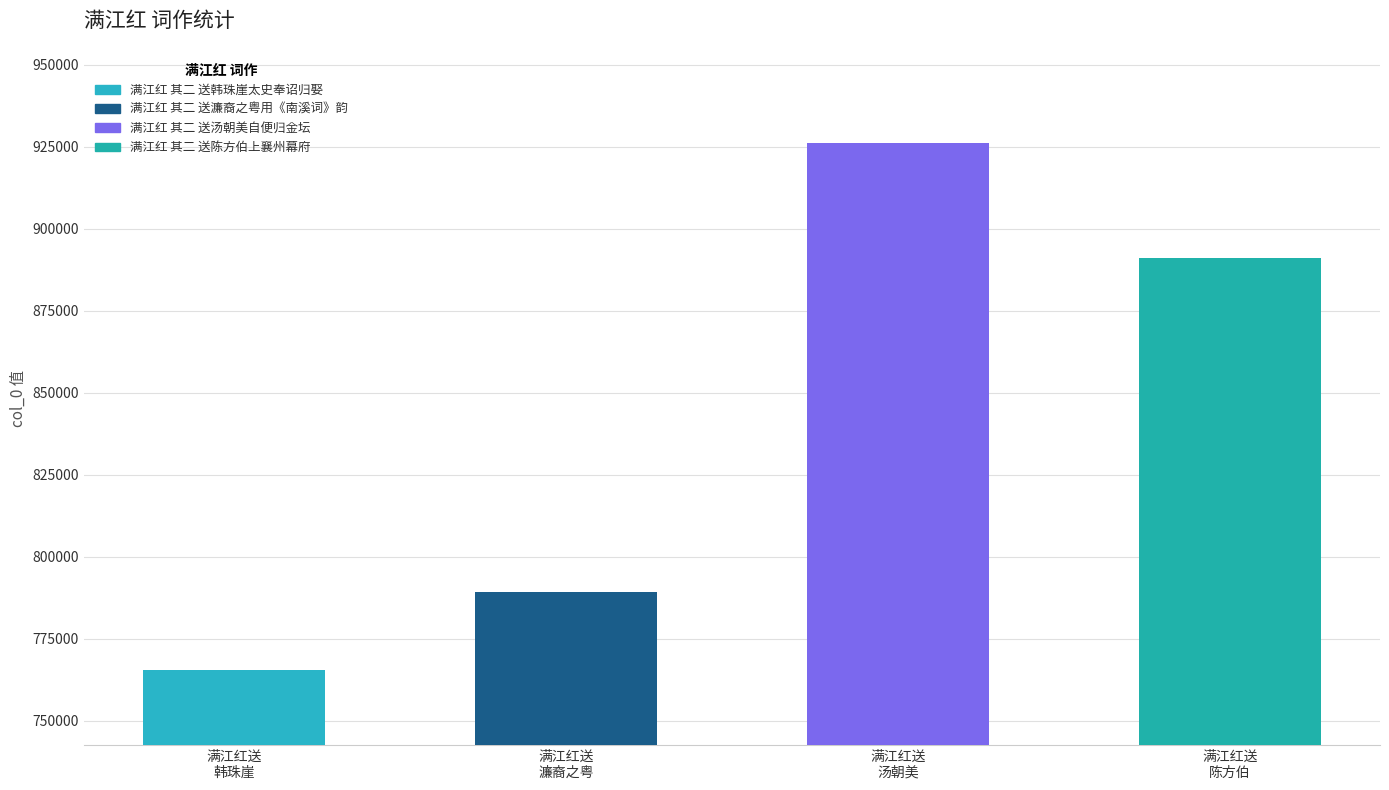

Reading right to left, transcribe all the data shown in this chart.

满江红 其二 送陈方伯上襄州幕府=890917	满江红 其二 送汤朝美自便归金坛=926084	满江红 其二 送濂裔之粤用《南溪词》韵=789192	满江红 其二 送韩珠崖太史奉诏归娶=765582